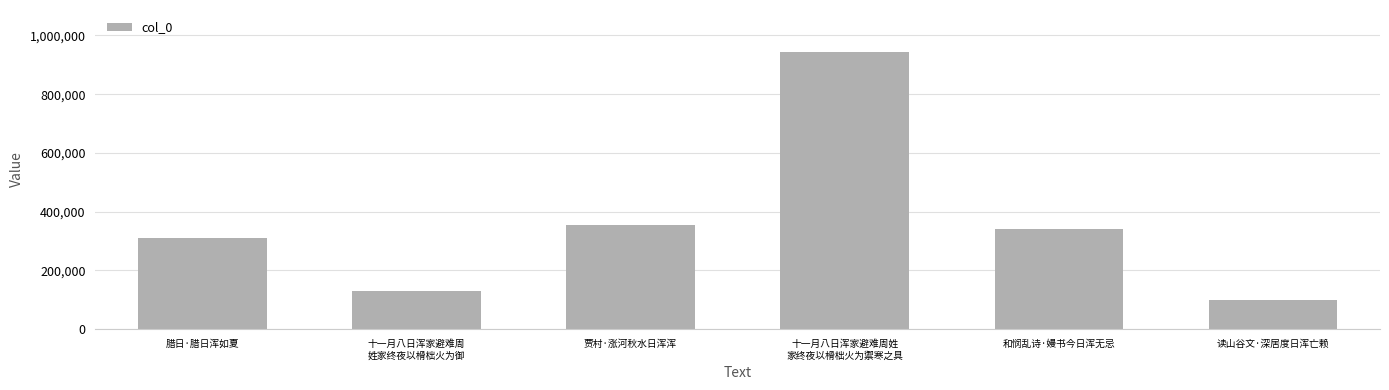

The chart shows a value of 97511 at 读山谷文·深居度日浑亡赖. True or false?

True